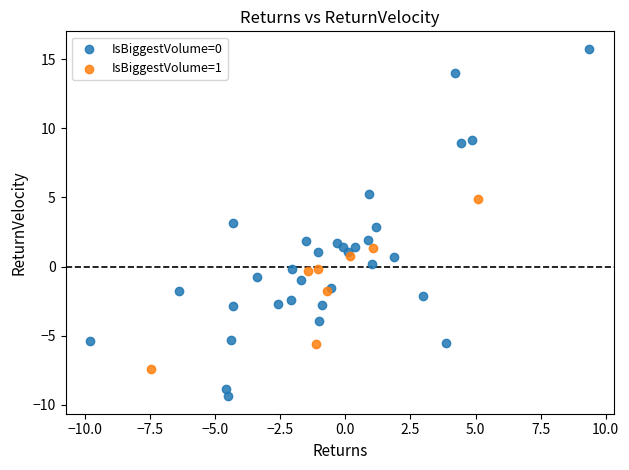

What are all the series names shown in the legend?

IsBiggestVolume=0, IsBiggestVolume=1